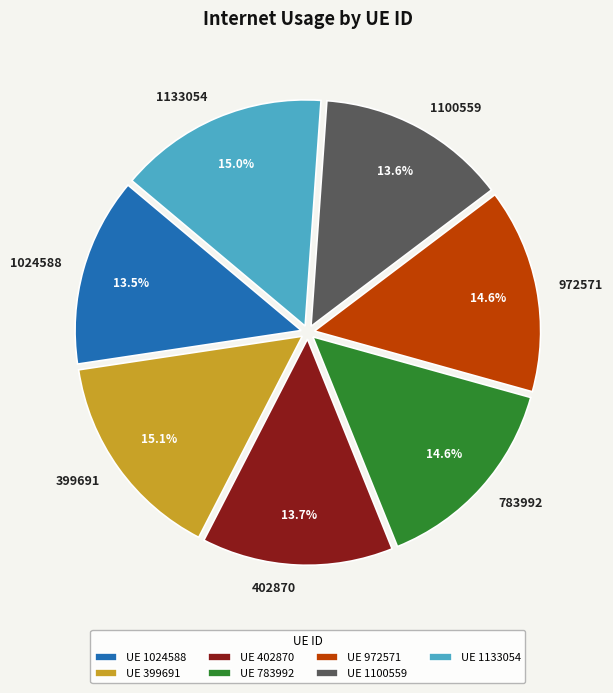

What portion of the pie excludes 783992?

85.4%